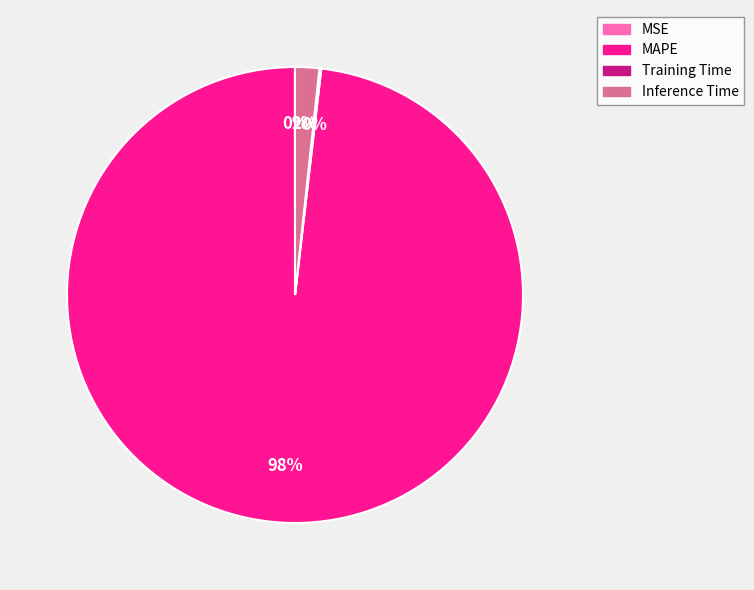

Which category has the biggest portion of the pie?

MAPE